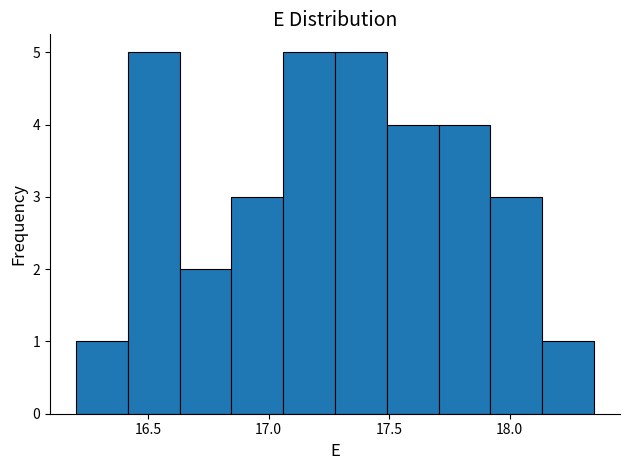

Reading left to right, list every bar in this chart as the range it spans on the x-axis followed by its height. Neither the bar edges nor the heights are printed on the chart, so give them approximately, as read against the axes.

16.200 to 16.415: 1
16.415 to 16.630: 5
16.630 to 16.845: 2
16.845 to 17.060: 3
17.060 to 17.275: 5
17.275 to 17.490: 5
17.490 to 17.705: 4
17.705 to 17.920: 4
17.920 to 18.135: 3
18.135 to 18.350: 1